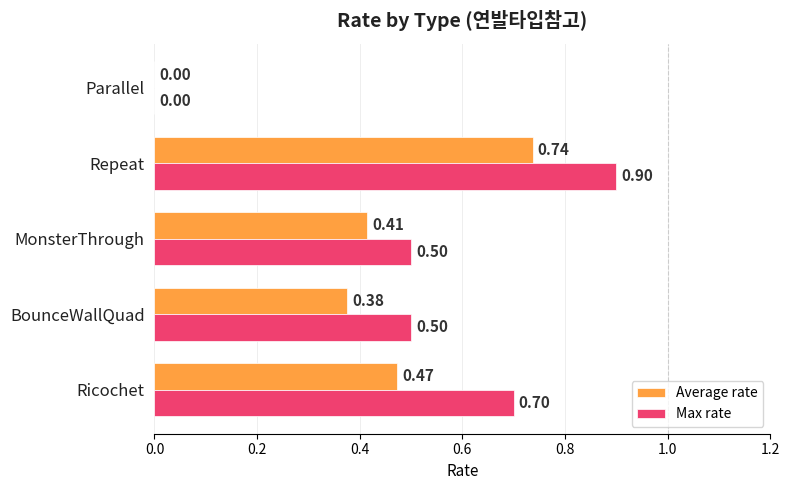

What are all the series names shown in the legend?

Average rate, Max rate